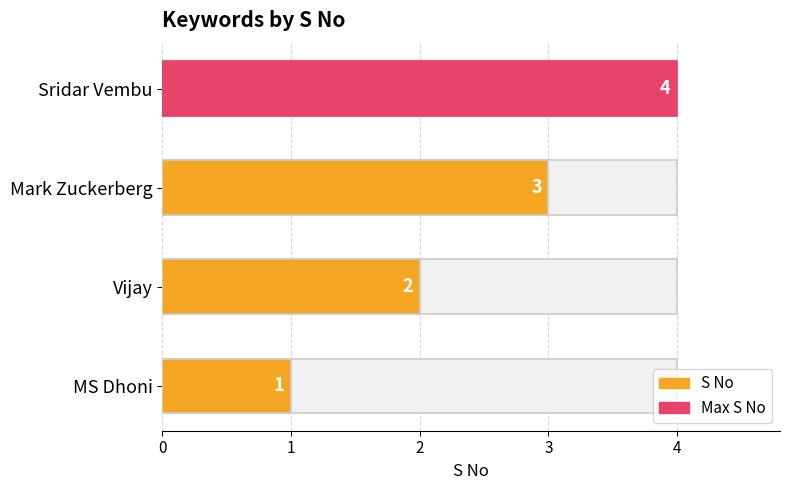

What is the maximum value shown in the chart?

4